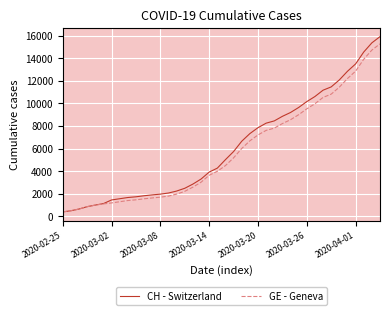

Which series has the widest spread of values?

CH - Switzerland